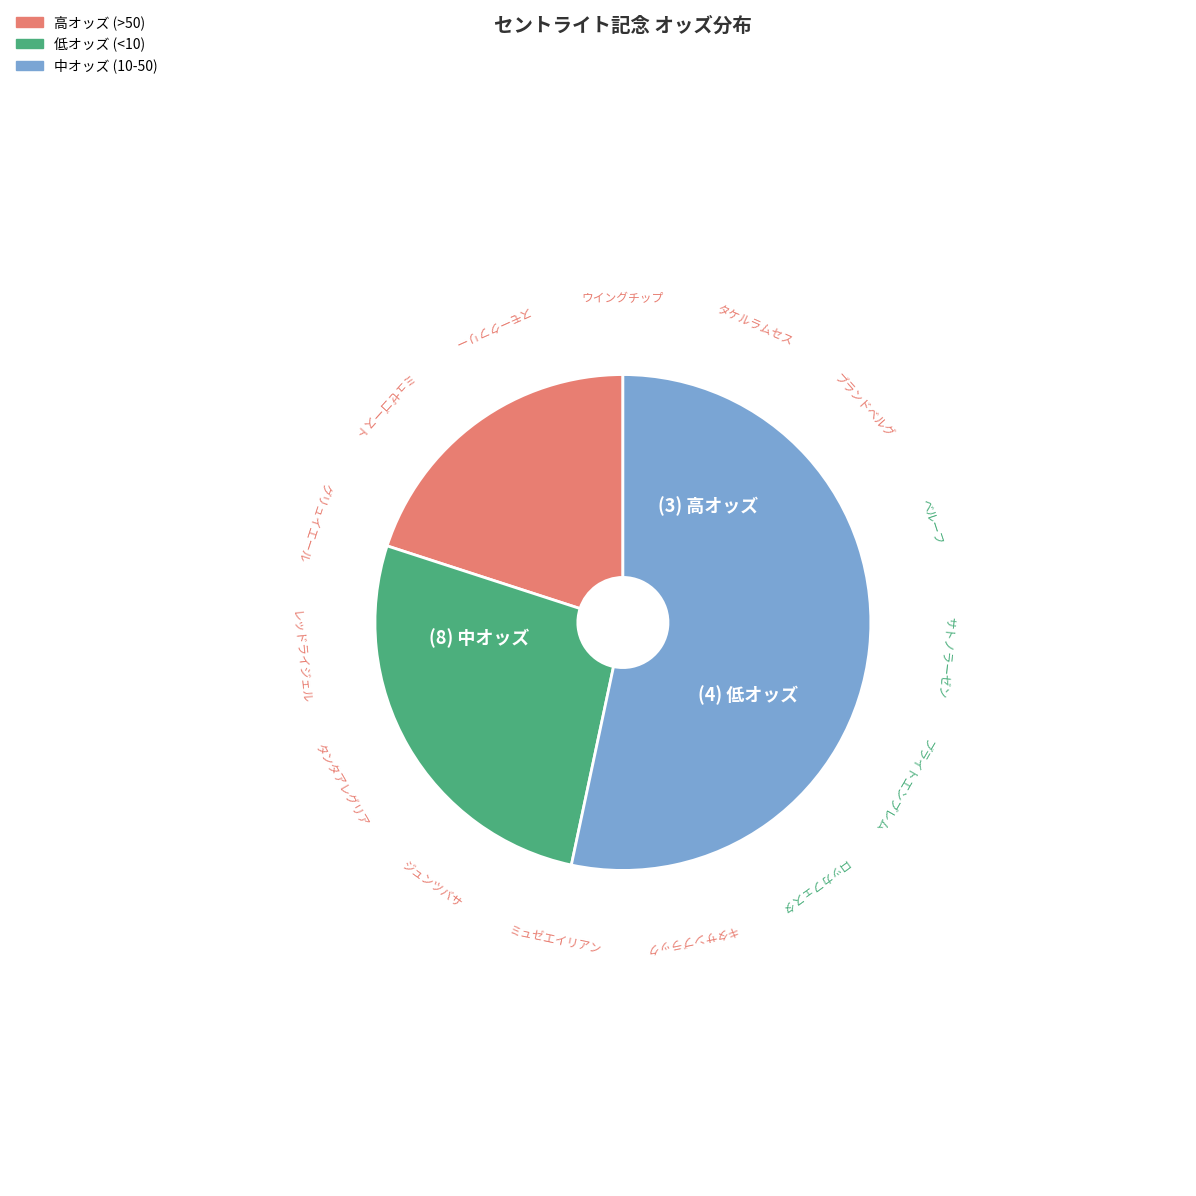

Count the number of slices in the pie.

3